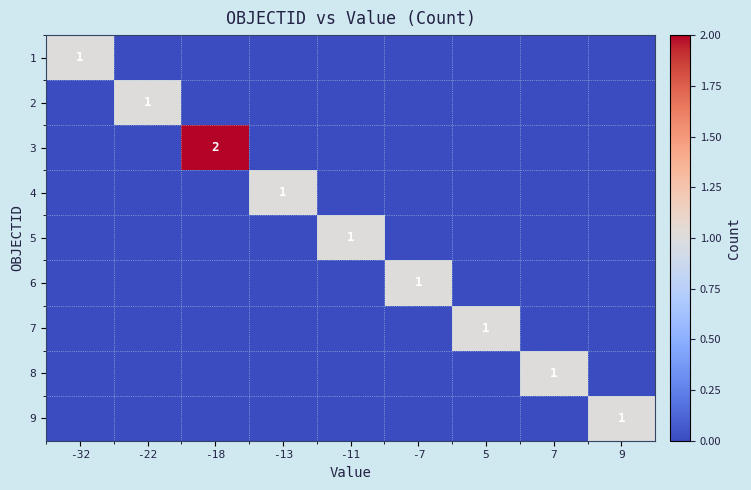

Is it true that 4 equals 0 at -11?

True